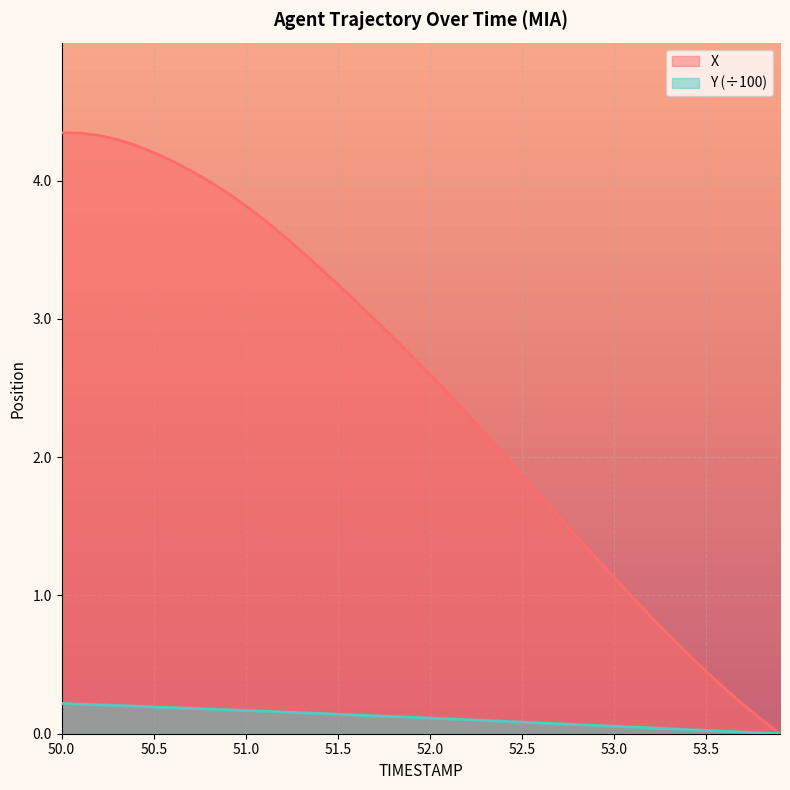

True or false: X has more than 1 interior local peaks.

False